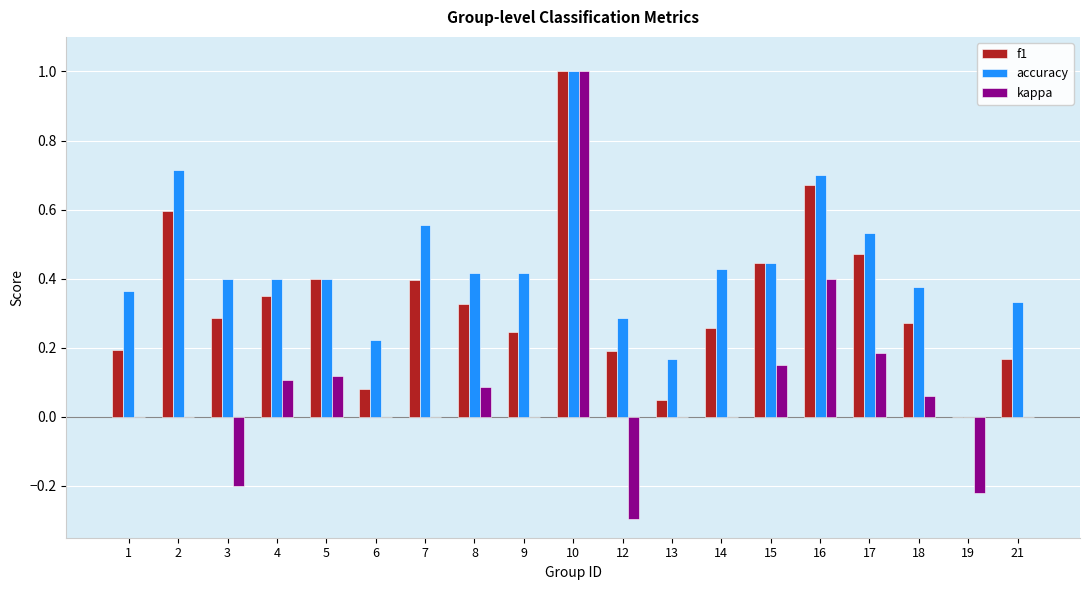

At which category is the sum across all series the highest?

10